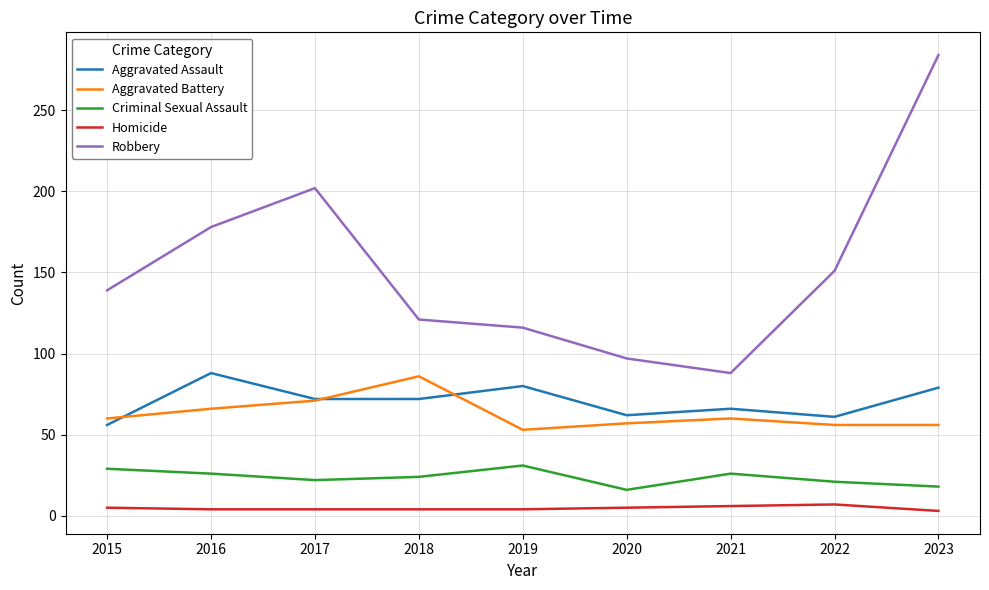

How many lines are shown in the chart?

5